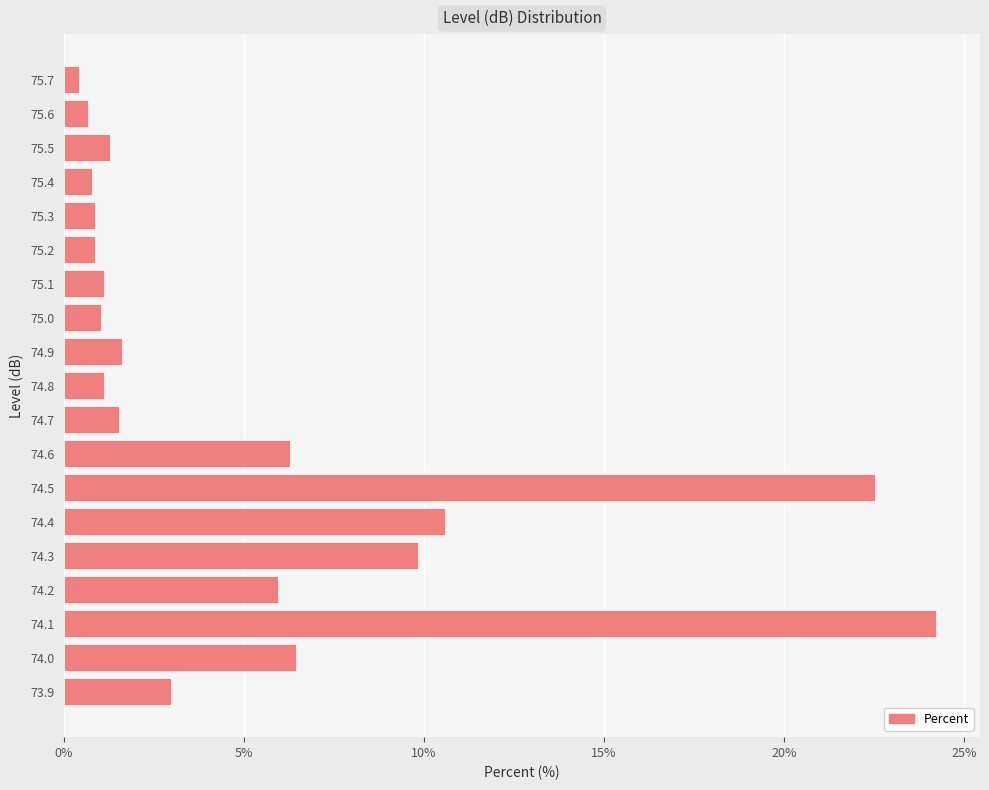

What is the change in value from 74.3 to 75.3?

-9.0